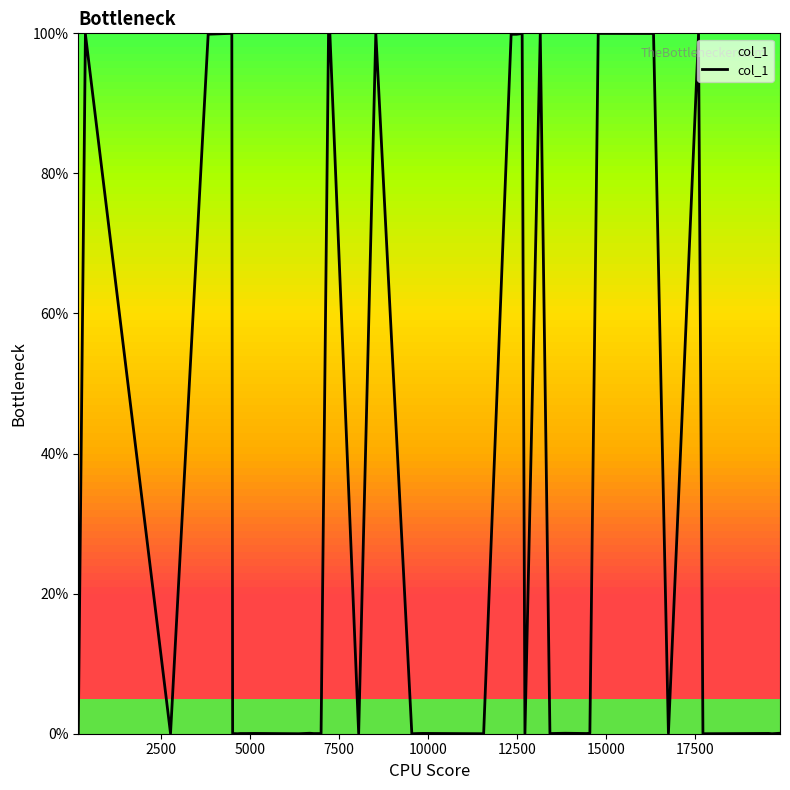

What is the difference between the maximum and minimum values?

100.0